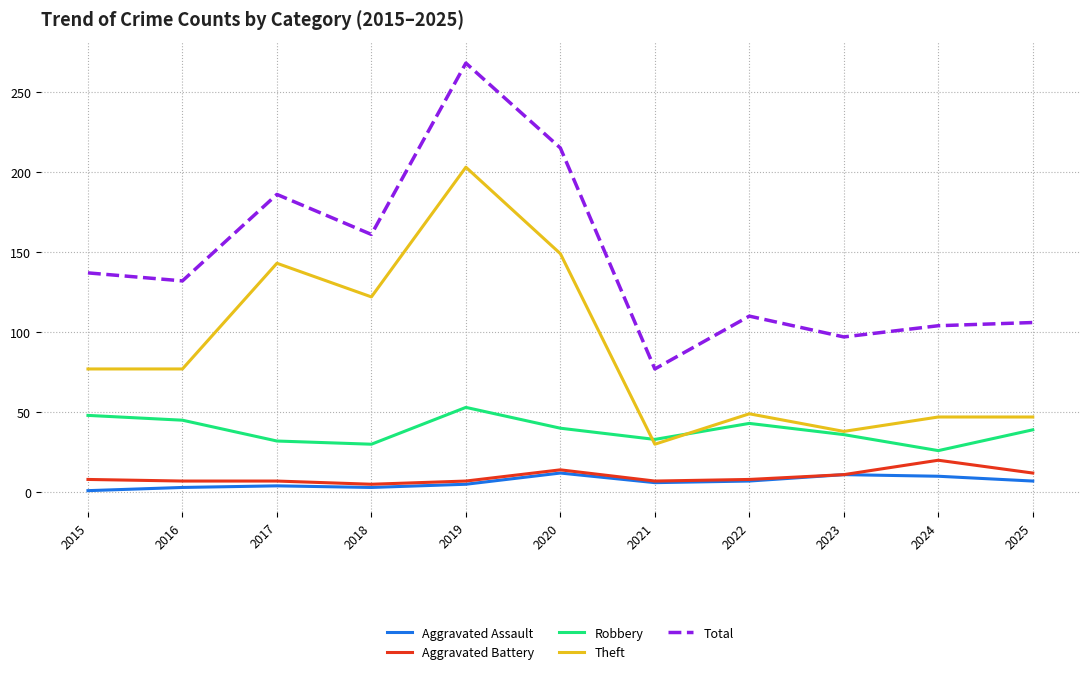

How many series are shown in this chart?

5